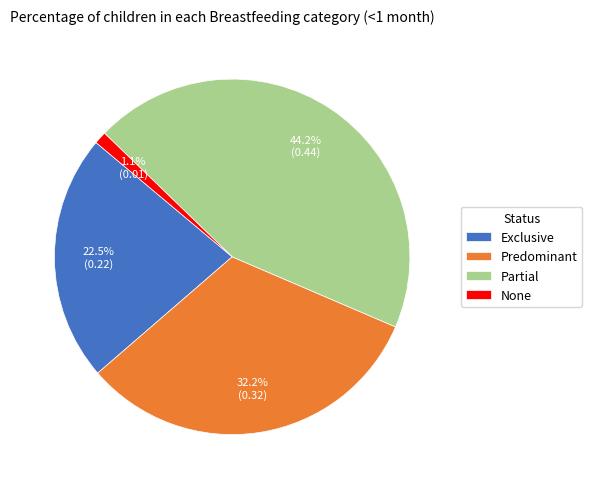

What is the largest slice in the pie chart?

Partial